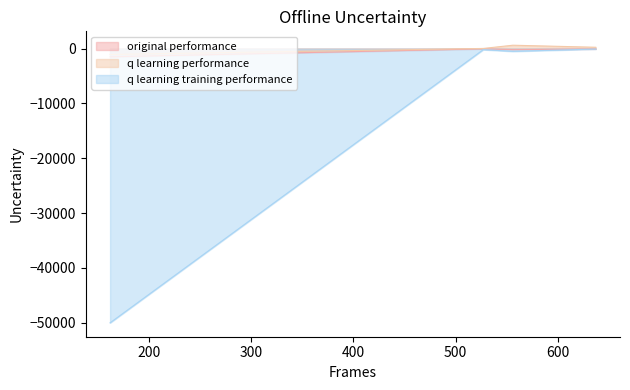

What is the value of the original performance point at the 4th from the left?

-1502.7